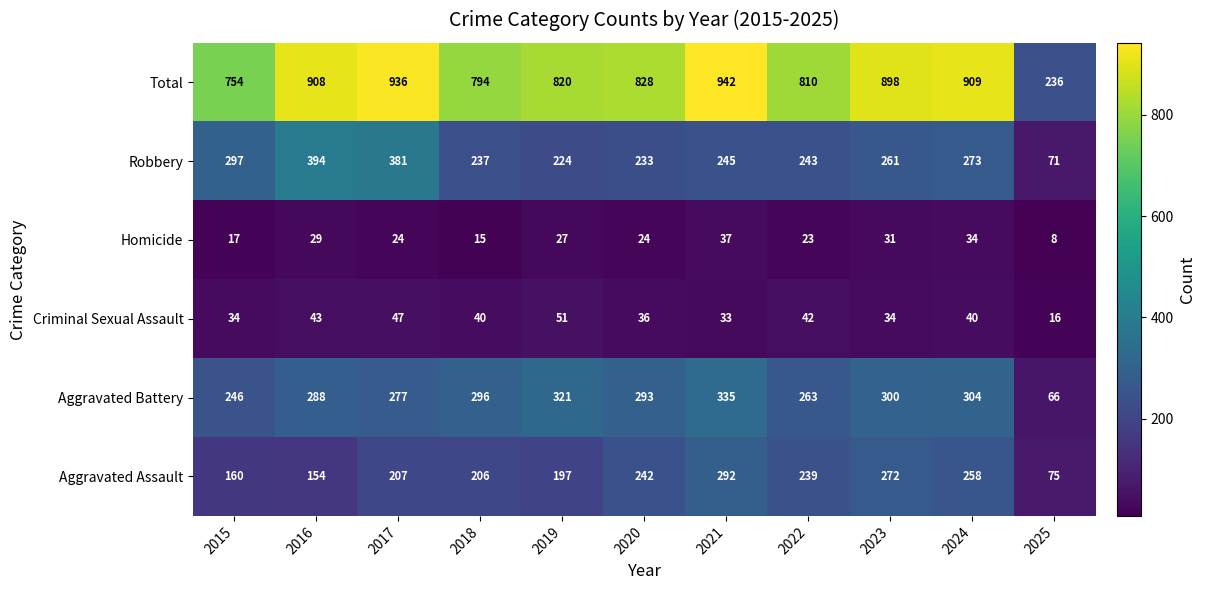

Count the number of data series in this chart.

6